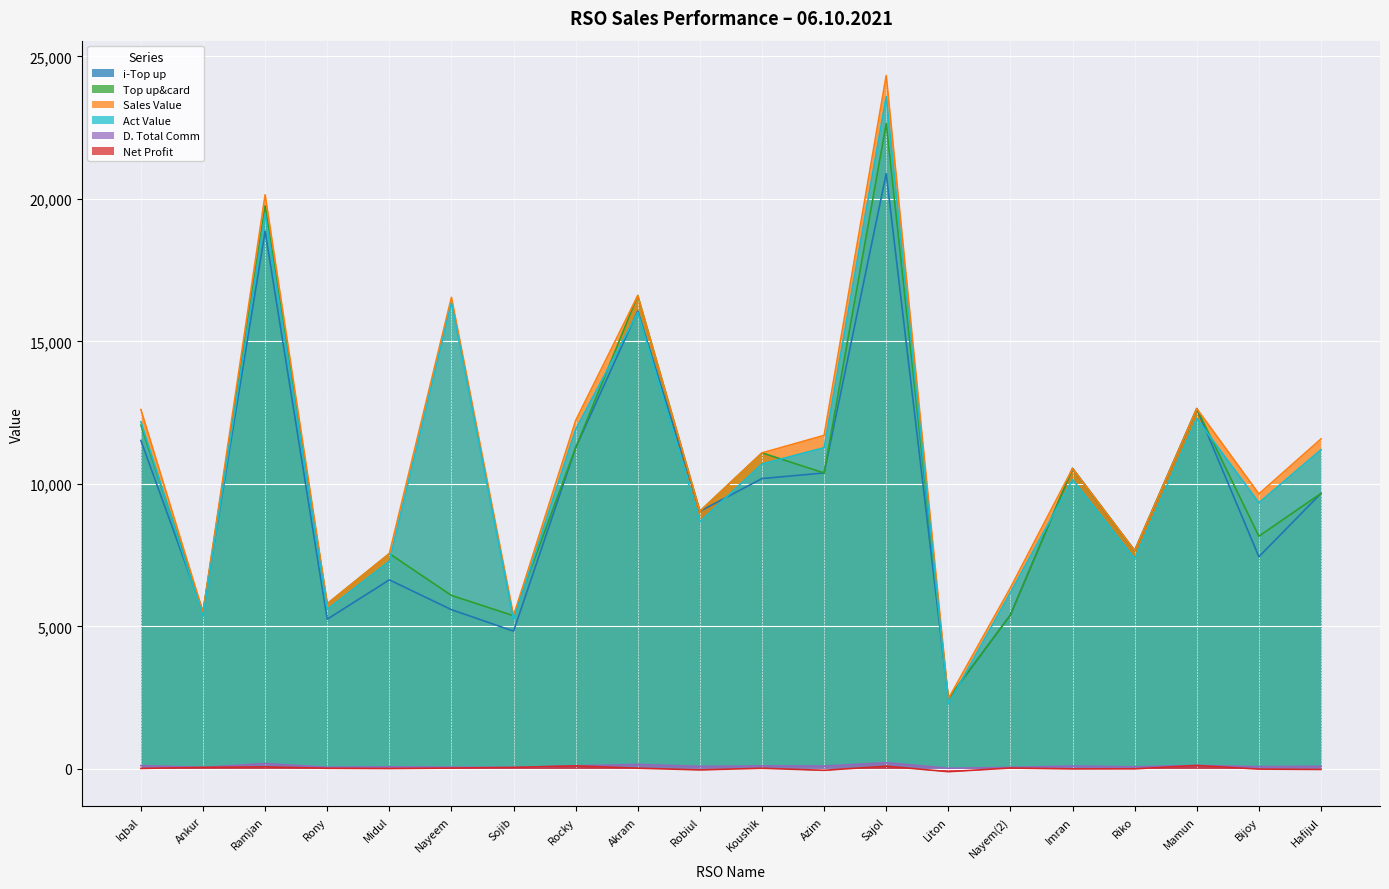

The value of Act Value at Liton is 1178.8. True or false?

False